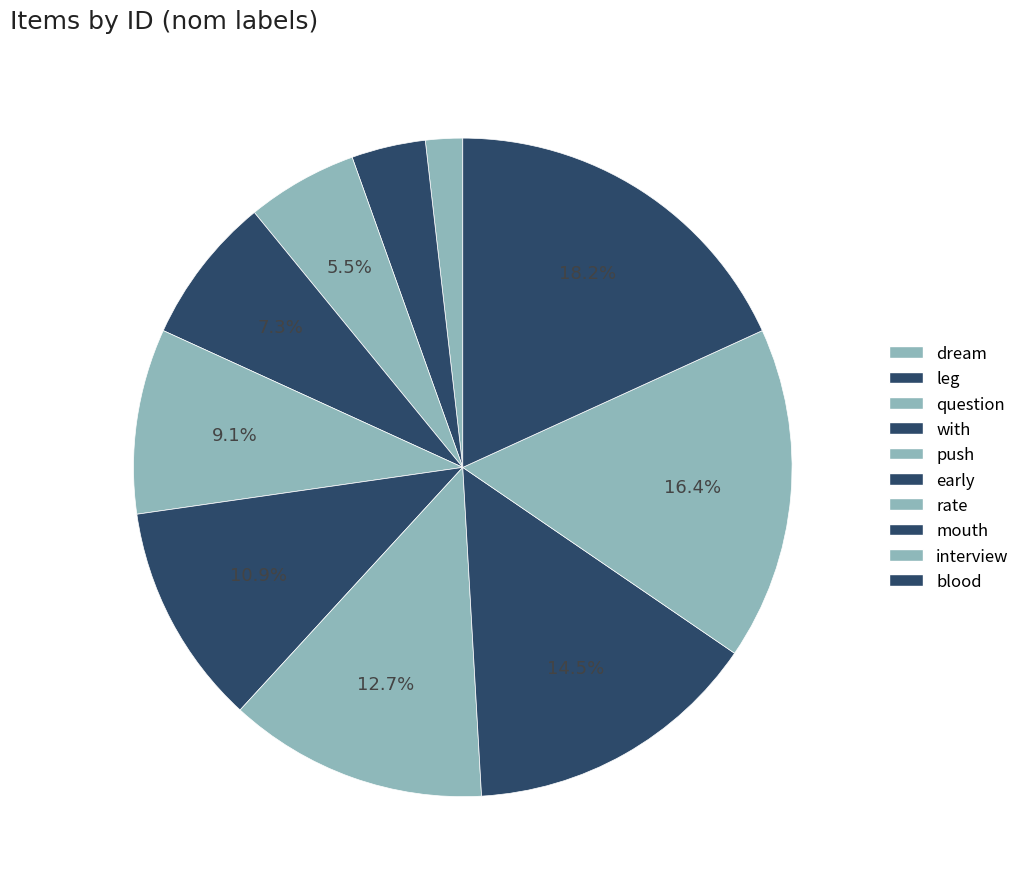

To the nearest percent, what is the difference between the largest and smallest slice percentages?

16%